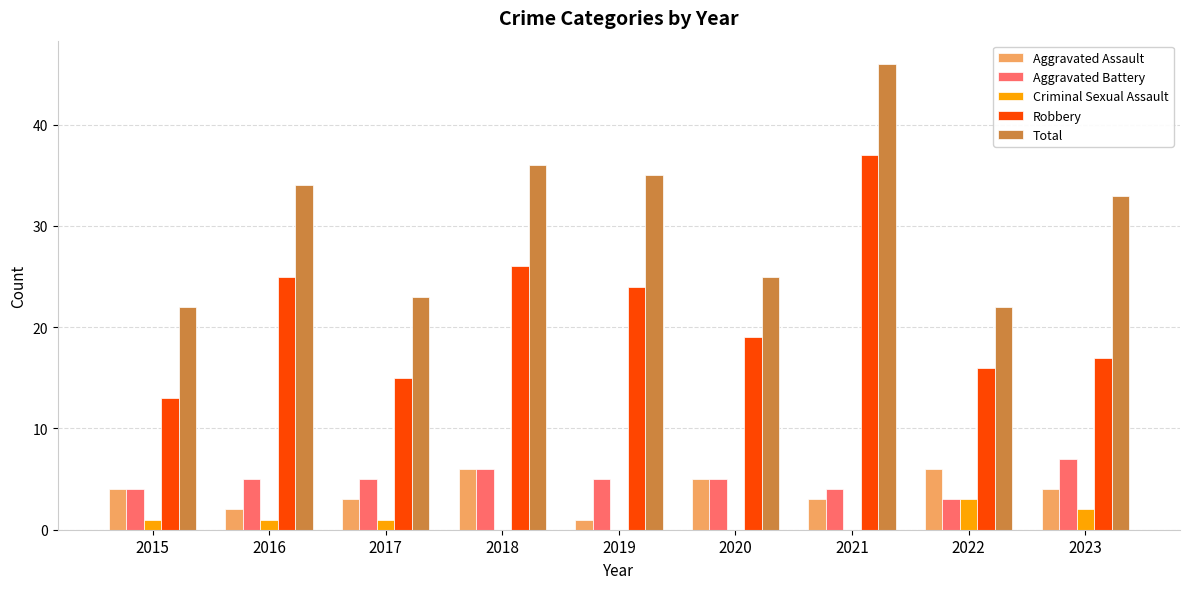

Is the value of Aggravated Assault at 2018 greater than the value of Criminal Sexual Assault at 2017?

Yes